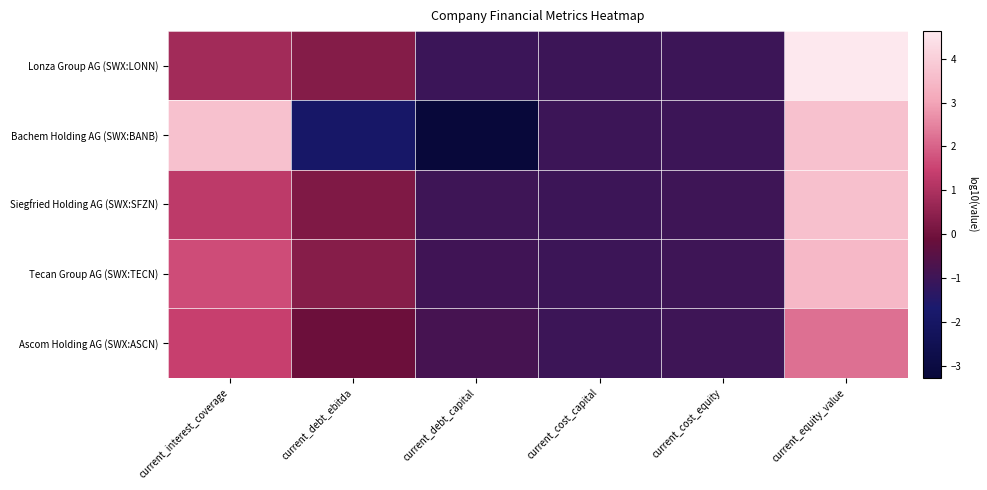

Reading left to right, extract all data points from this chart.

Lonza Group AG (SWX:LONN): current_interest_coverage=0.8	current_debt_ebitda=0.3	current_debt_capital=-1.0	current_cost_capital=-1.0	current_cost_equity=-1.0	current_equity_value=4.6
Bachem Holding AG (SWX:BANB): current_interest_coverage=3.7	current_debt_ebitda=-1.9	current_debt_capital=-3.3	current_cost_capital=-1.0	current_cost_equity=-1.0	current_equity_value=3.7
Siegfried Holding AG (SWX:SFZN): current_interest_coverage=1.3	current_debt_ebitda=0.2	current_debt_capital=-1.0	current_cost_capital=-1.0	current_cost_equity=-1.0	current_equity_value=3.7
Tecan Group AG (SWX:TECN): current_interest_coverage=1.6	current_debt_ebitda=0.3	current_debt_capital=-1.0	current_cost_capital=-1.0	current_cost_equity=-1.0	current_equity_value=3.5
Ascom Holding AG (SWX:ASCN): current_interest_coverage=1.4	current_debt_ebitda=-0.1	current_debt_capital=-0.8	current_cost_capital=-1.0	current_cost_equity=-1.0	current_equity_value=2.2